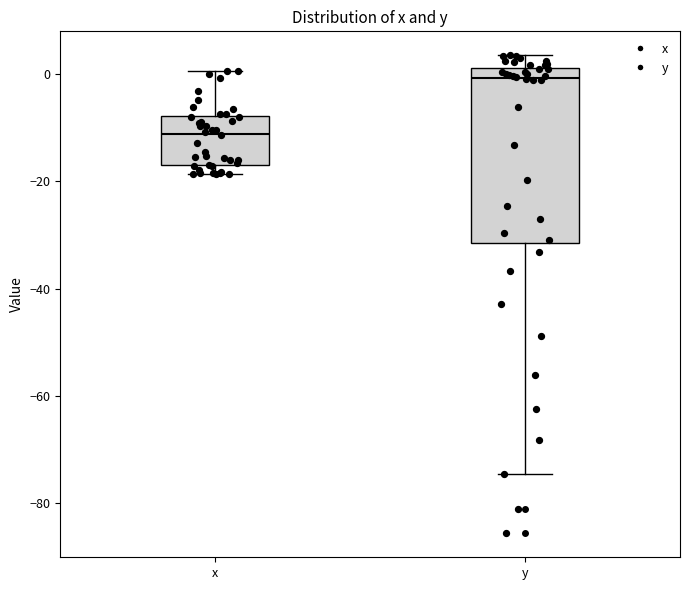

Which box's median line is the highest?

y